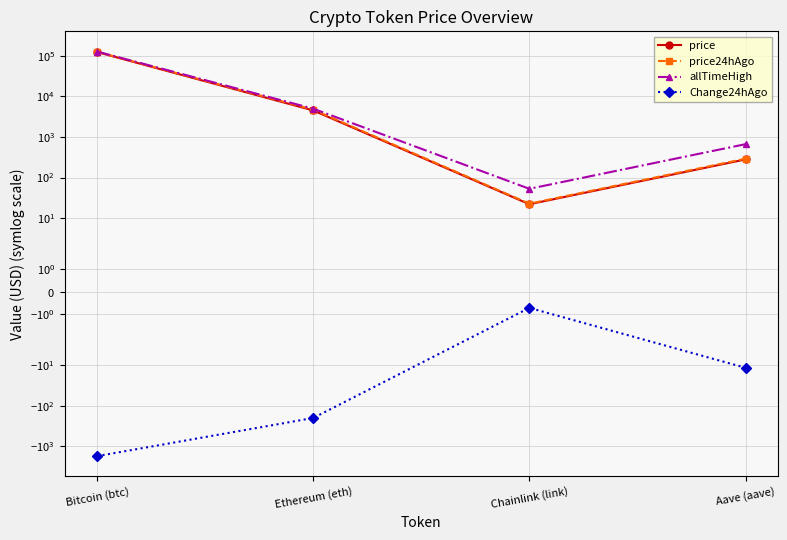

What is the minimum value for price?

22.0